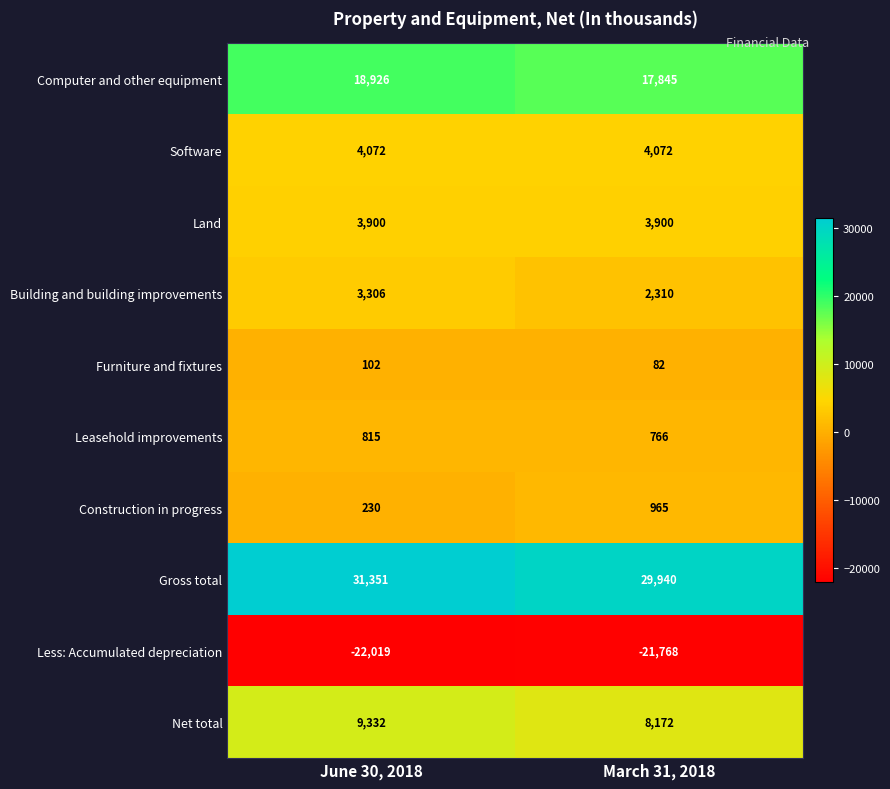

What is the total value across all series at June 30, 2018?

50015